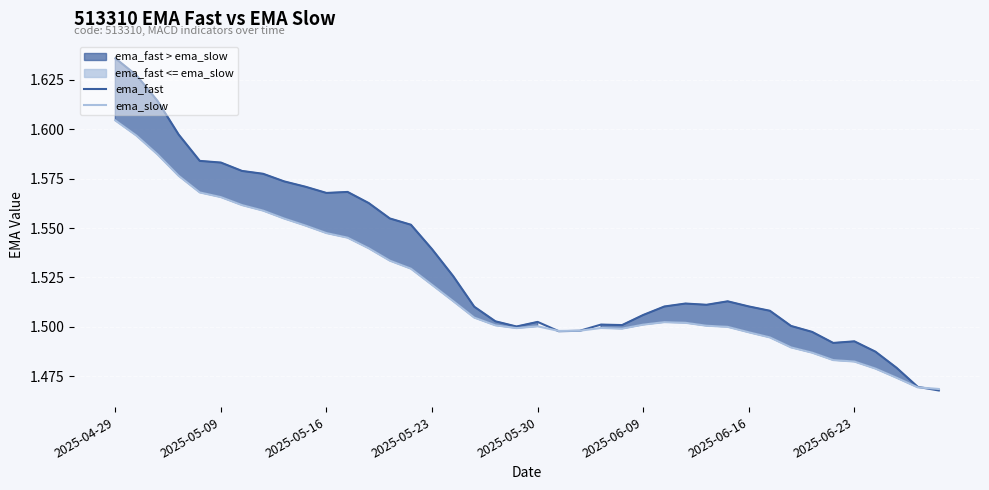

True or false: ema_slow has a value of 2.0 at 2025-06-23.

False